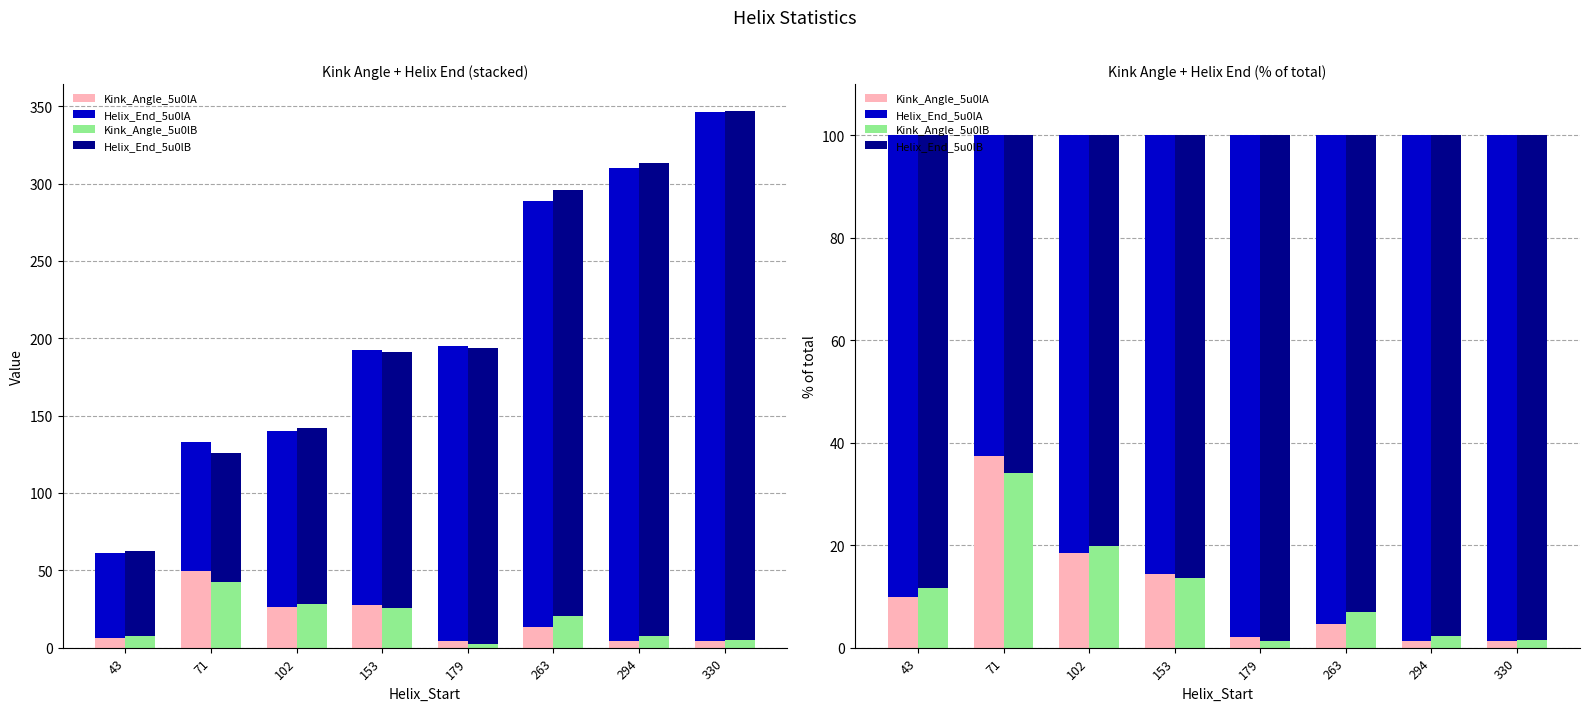

How many bars are there in each group?

4